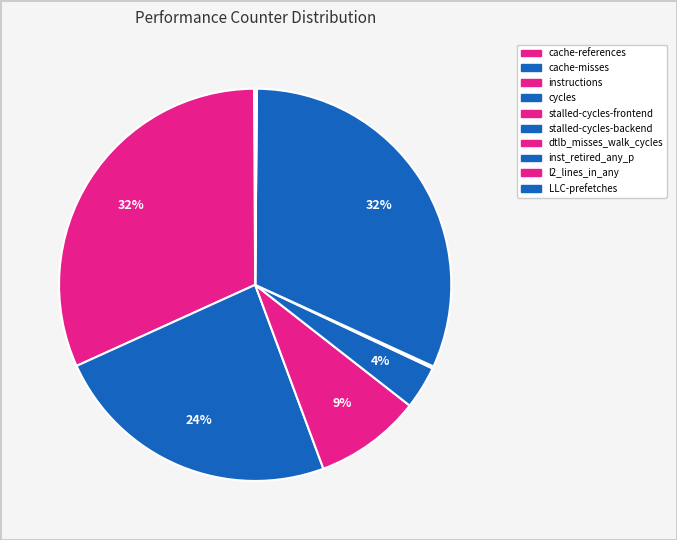

How many segments does this pie chart have?

10